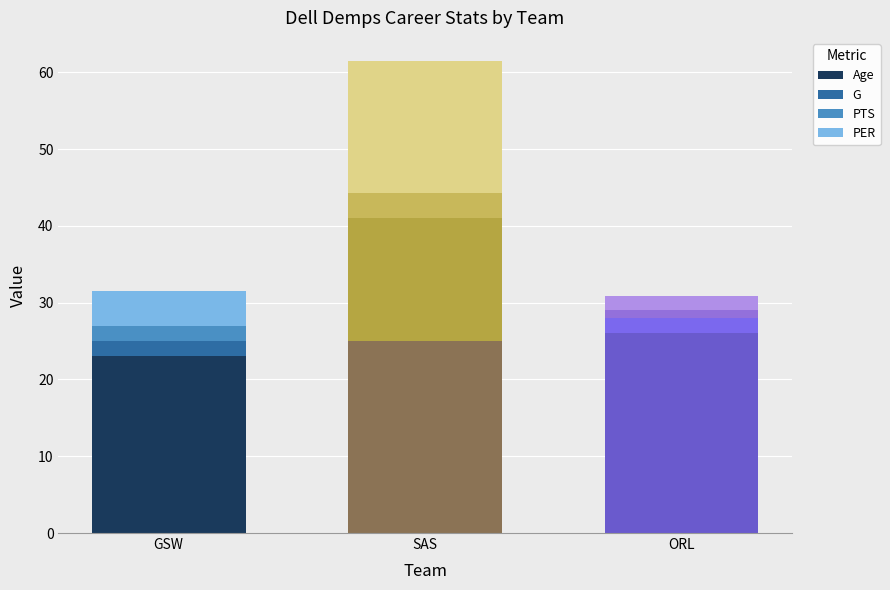

At which category is the sum across all series the highest?

SAS